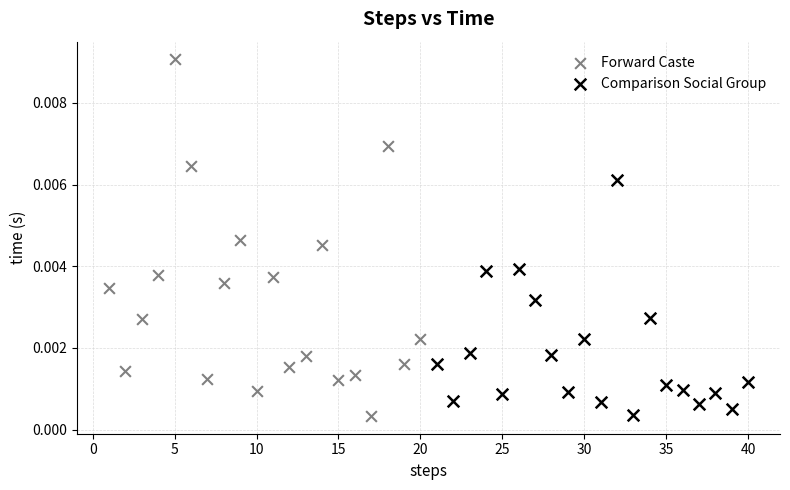

Which series has the widest spread of Y values?

Forward Caste